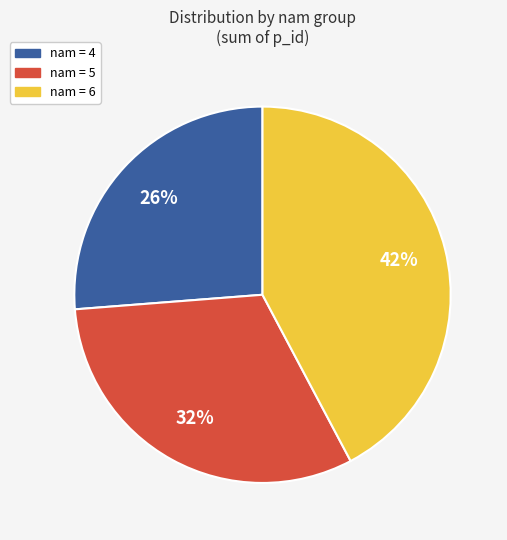

To the nearest percent, what is the difference between the largest and smallest slice percentages?

16%